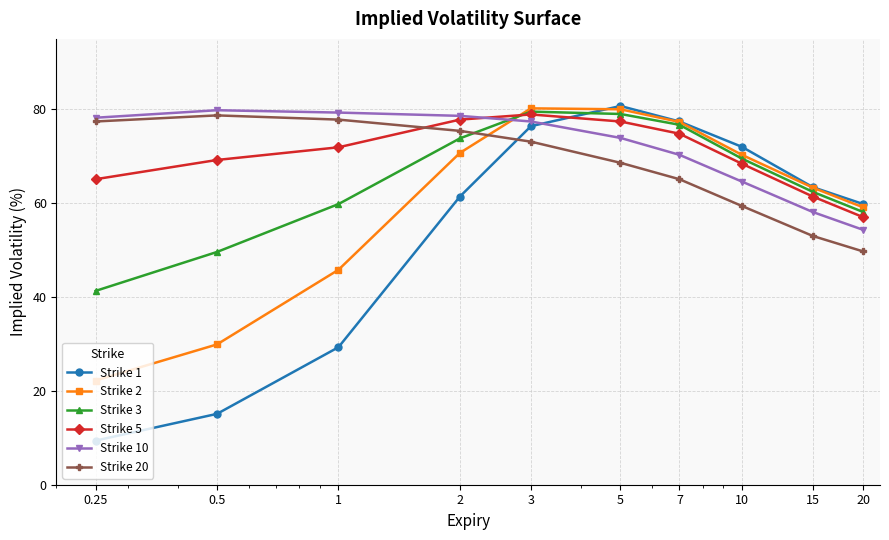

After their last crossing, which series has the higher values: Strike 5 or Strike 20?

Strike 5